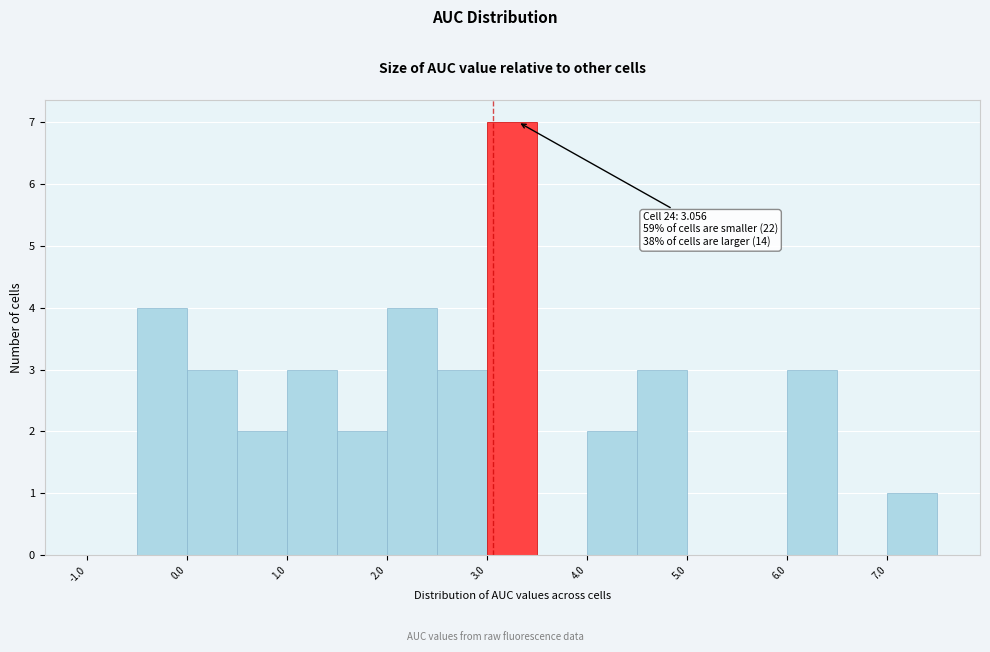

Over which range of the x-axis is the bar tallest?

3.0 to 3.5